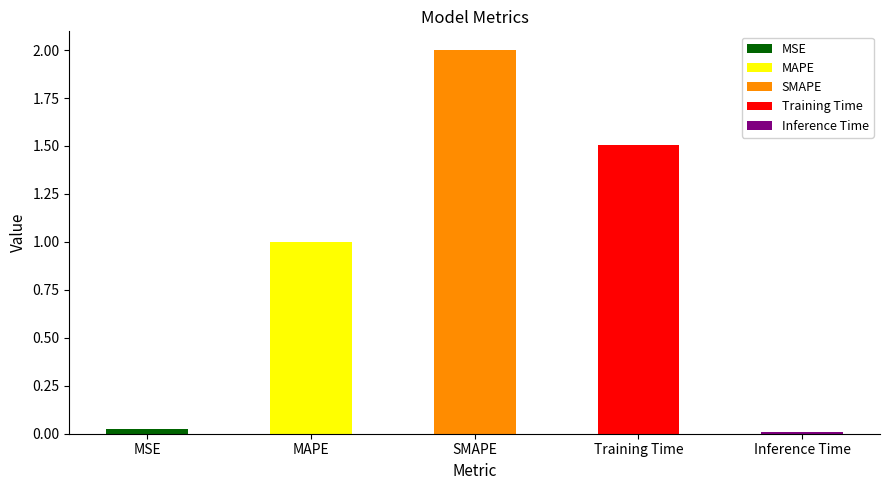

What is the change in value from MSE to MAPE?

+1.0